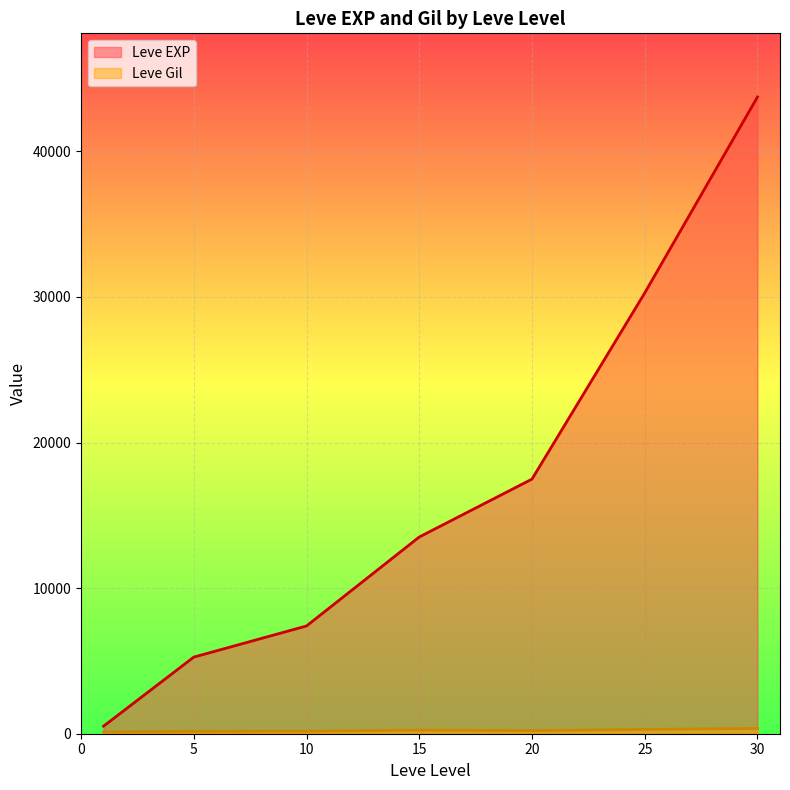

Is it true that Leve Gil equals 336 at 25?

True